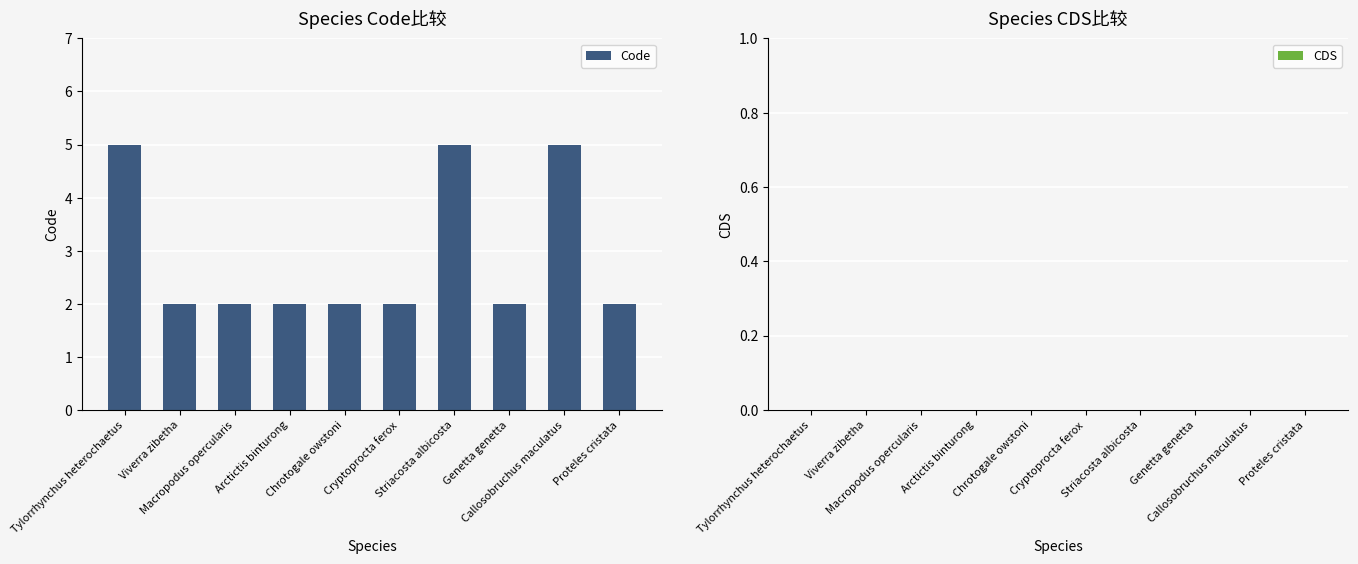

What is the greatest value displayed?

5